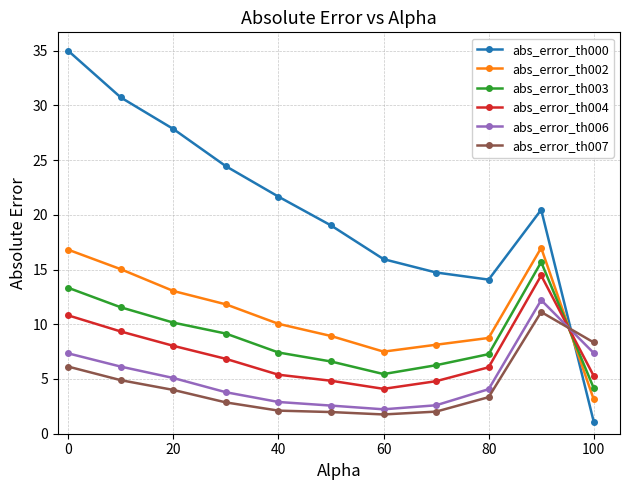

What is the greatest value displayed?

35.0